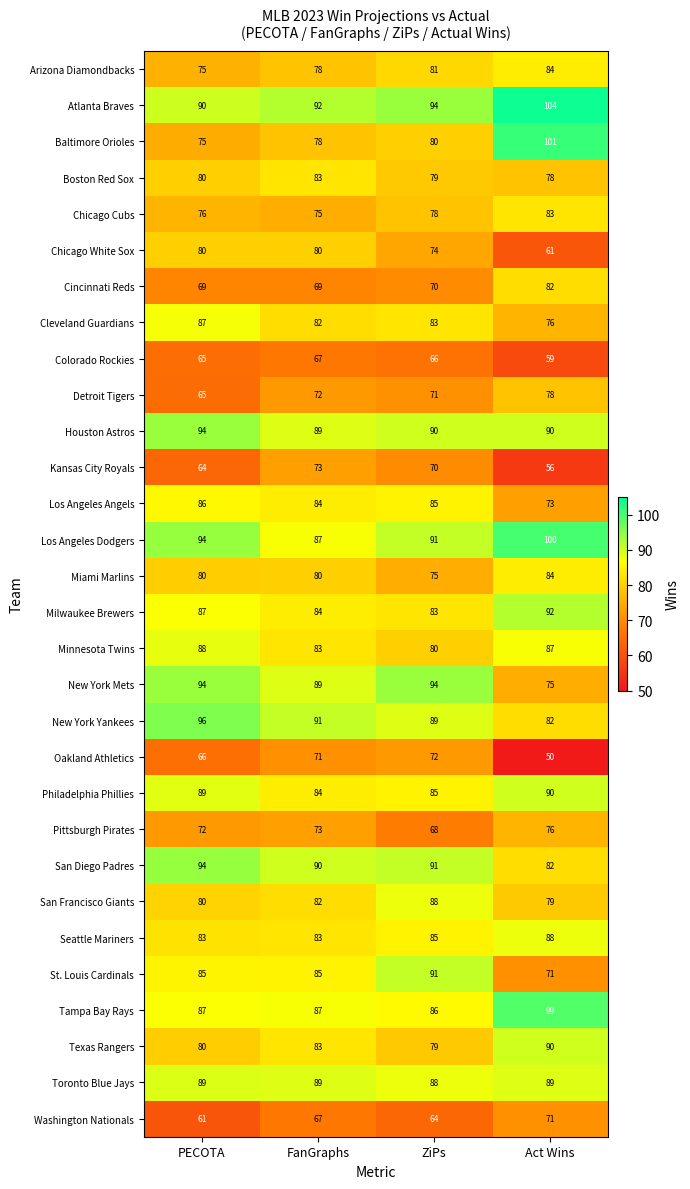

Which series changed the most between FanGraphs and Act Wins?

Baltimore Orioles